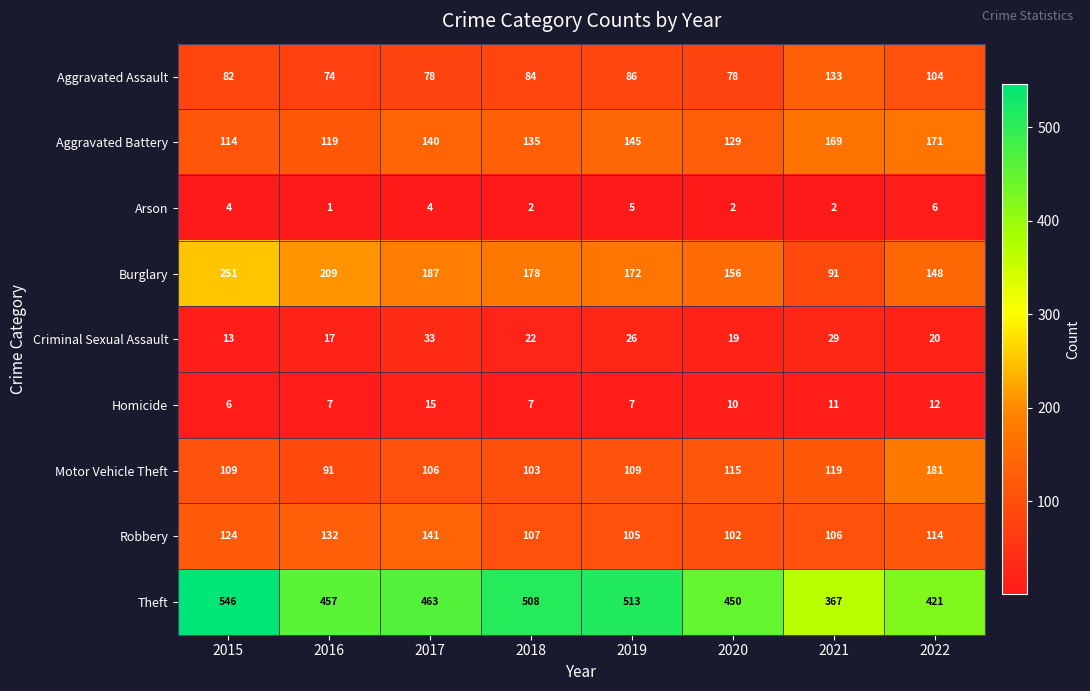

The value of Aggravated Assault at 2019 is 122. True or false?

False